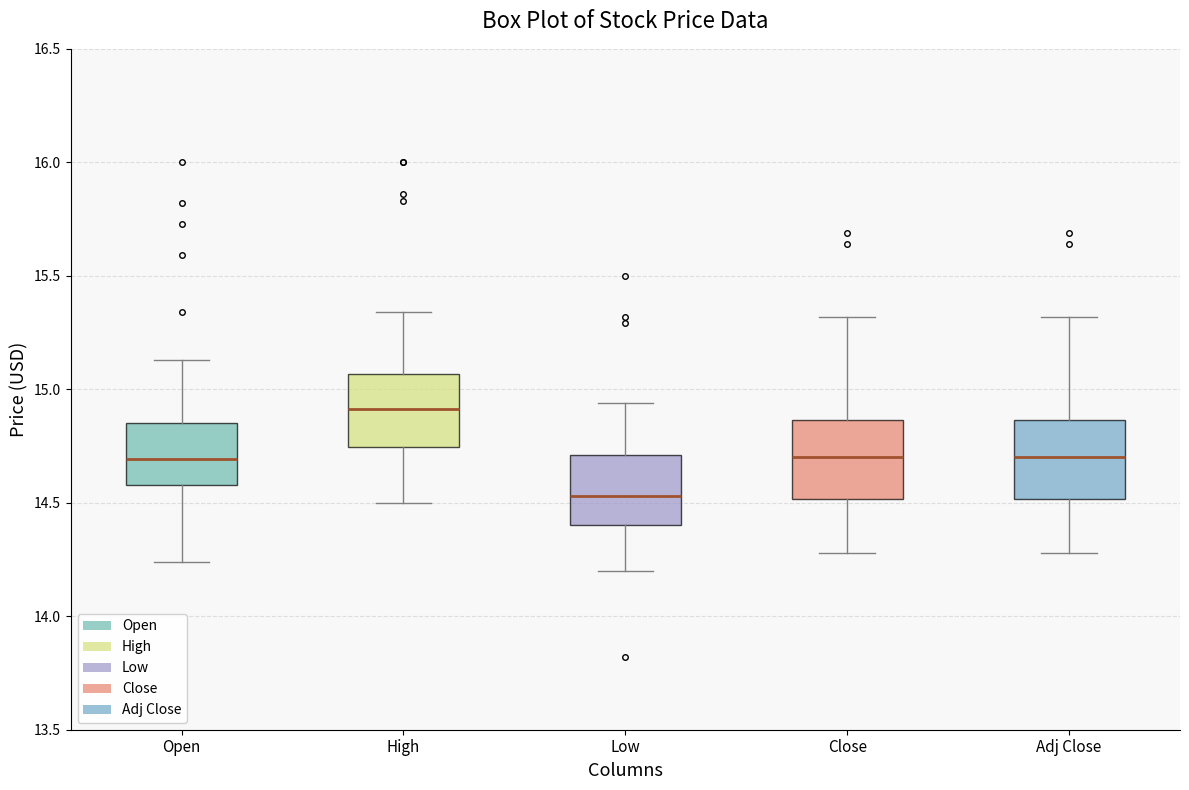

Reading left to right, transcribe this box plot: for each box, give where its median line is, the range the box spans, and where its two whiskers end, as read against the y-axis. The values are not printed on the chart, so give them approximately, as read against the axis.

Open: median 14.70, box 14.60 to 14.85, whiskers 14.25 to 15.15
High: median 14.90, box 14.75 to 15.05, whiskers 14.50 to 15.35
Low: median 14.55, box 14.40 to 14.70, whiskers 14.20 to 14.95
Close: median 14.70, box 14.50 to 14.85, whiskers 14.30 to 15.30
Adj Close: median 14.70, box 14.50 to 14.85, whiskers 14.30 to 15.30